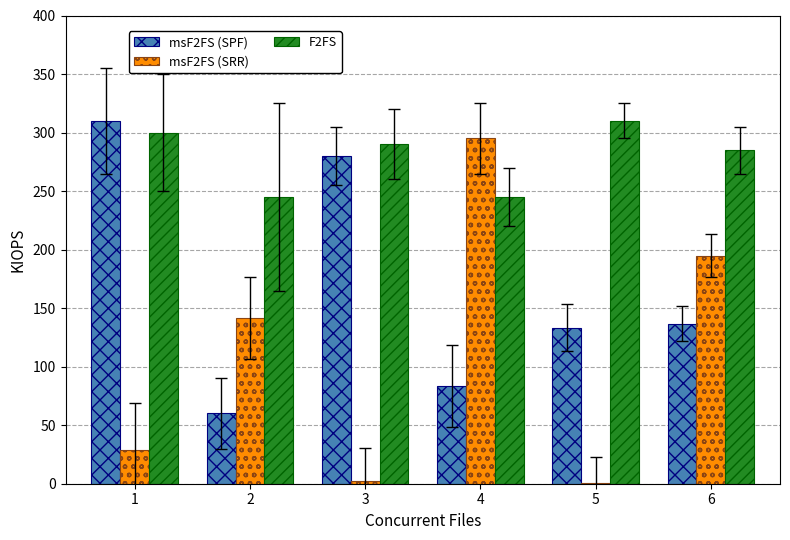

What is the sum of all F2FS values?

1675.0